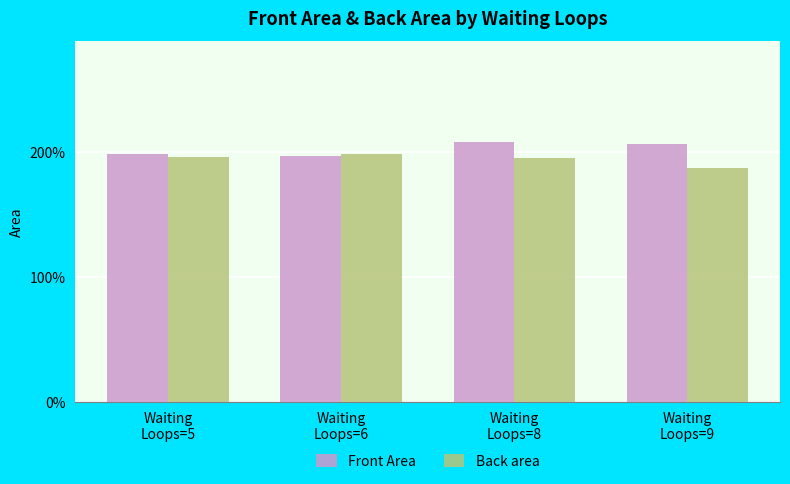

Does the chart contain any negative values?

No